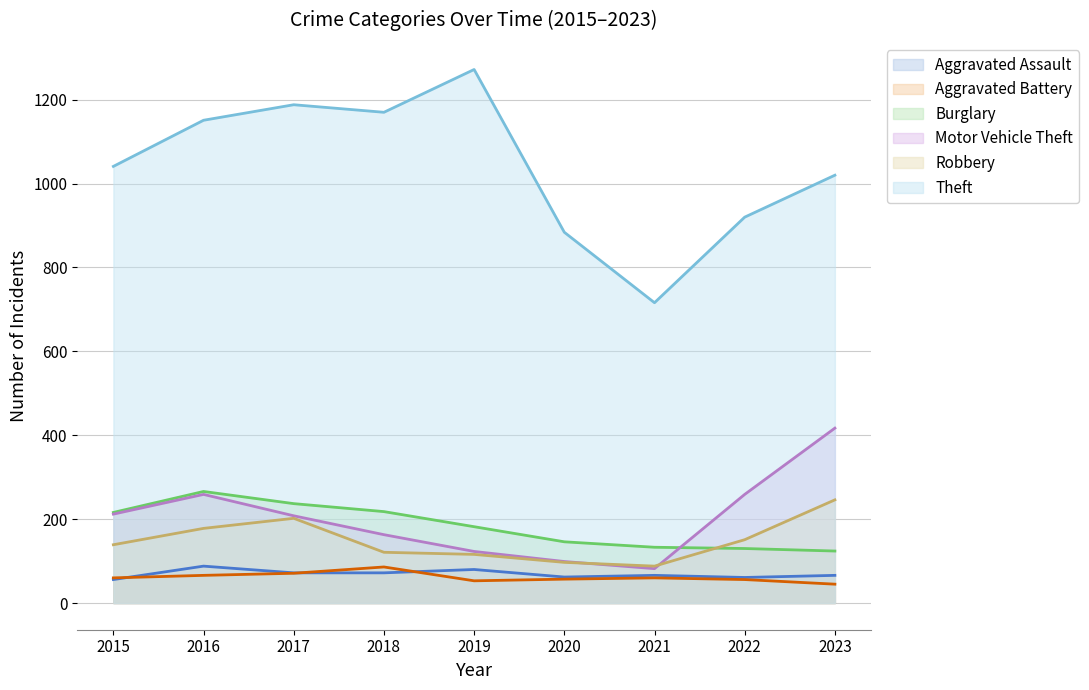

Rank the series by their maximum value, from highest to lowest.

Theft, Motor Vehicle Theft, Burglary, Robbery, Aggravated Assault, Aggravated Battery